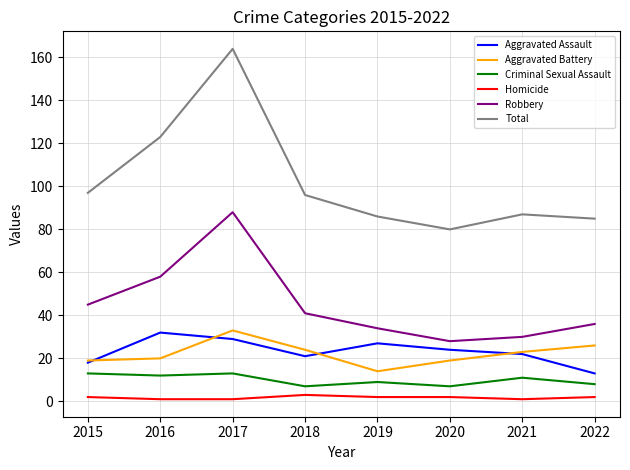

Which series has the largest total across all categories?

Total